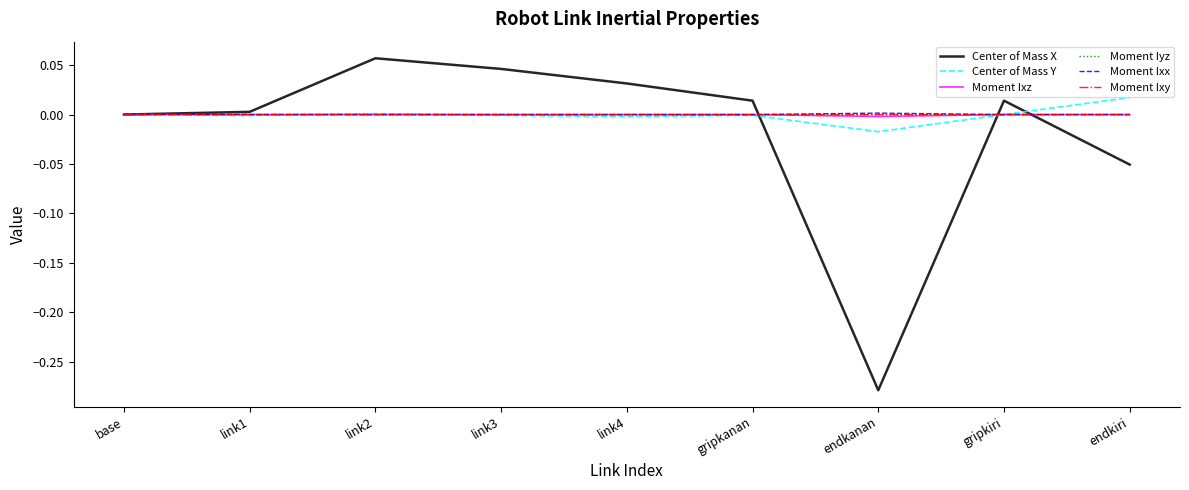

Is the value of Moment Ixy at link4 greater than the value of Center of Mass X at gripkiri?

No